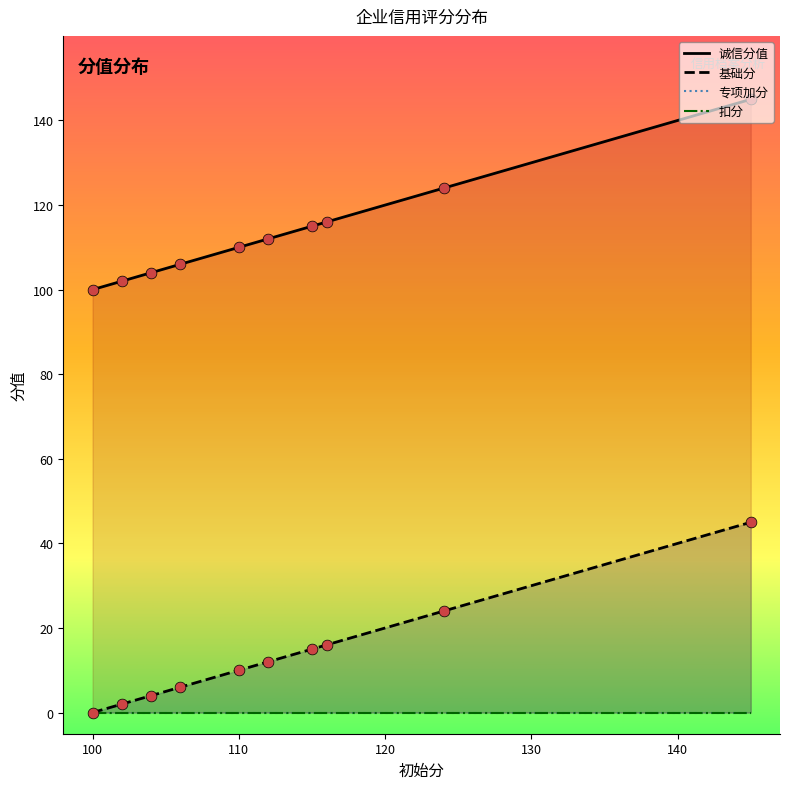

Which series reaches the maximum Y coordinate?

诚信分值